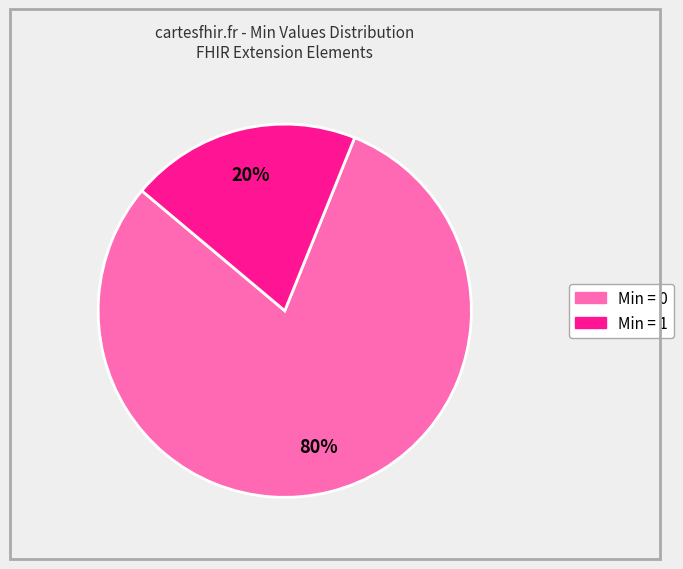

Is there any slice that represents more than half of the pie?

Yes